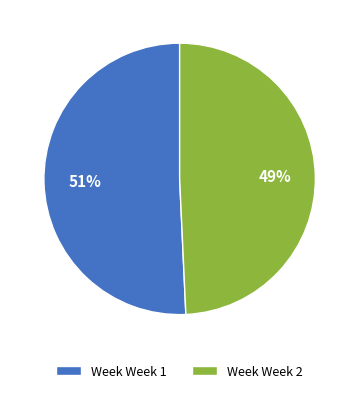

True or false: Week Week 1 accounts for 60% of the total.

False